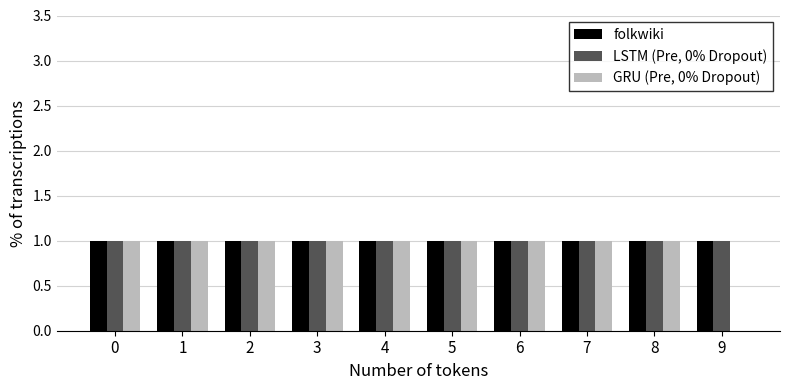

Reading right to left, transcribe all the data shown in this chart.

folkwiki: 9=1	8=1	7=1	6=1	5=1	4=1	3=1	2=1	1=1	0=1
LSTM (Pre, 0% Dropout): 9=1	8=1	7=1	6=1	5=1	4=1	3=1	2=1	1=1	0=1
GRU (Pre, 0% Dropout): 9=0	8=1	7=1	6=1	5=1	4=1	3=1	2=1	1=1	0=1